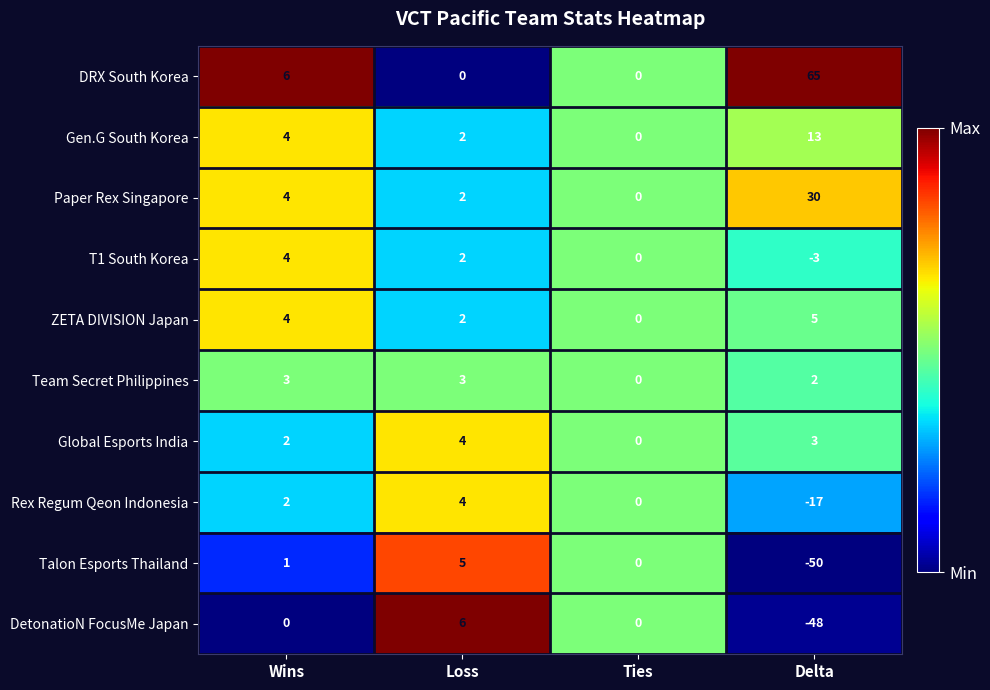

What is the difference between the highest and lowest values at Wins?

6